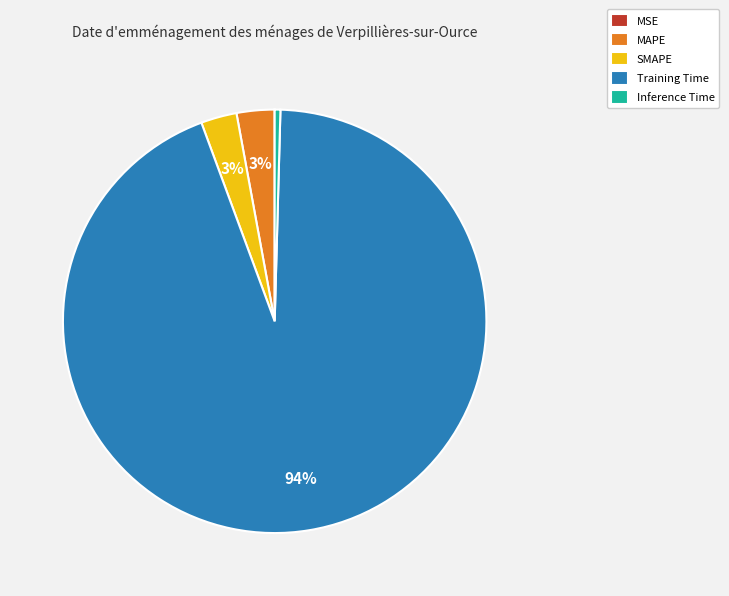

Which slice is the largest?

Training Time